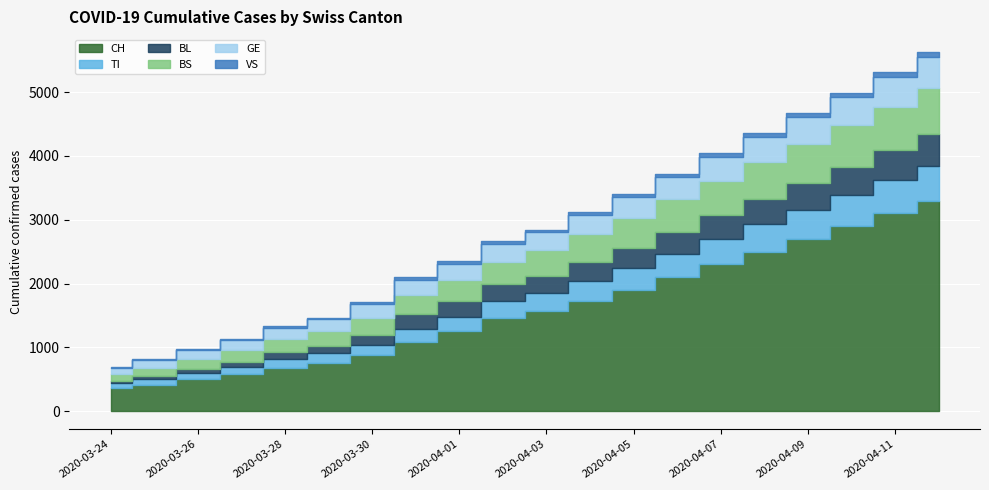

At which label is CH closest to 1829?

2020-04-05